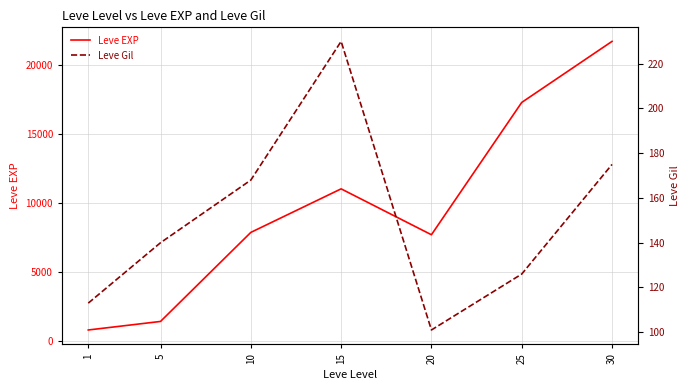

What is the spread (max minus min) of values at 1?

687